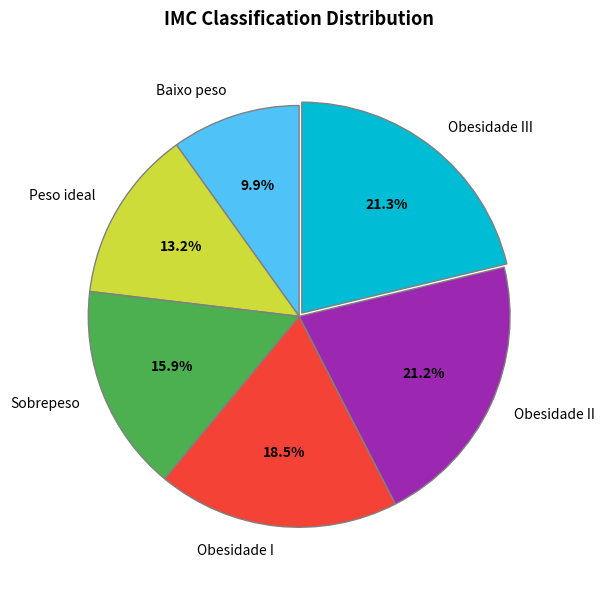

To the nearest percent, what portion does Obesidade III represent?

21%